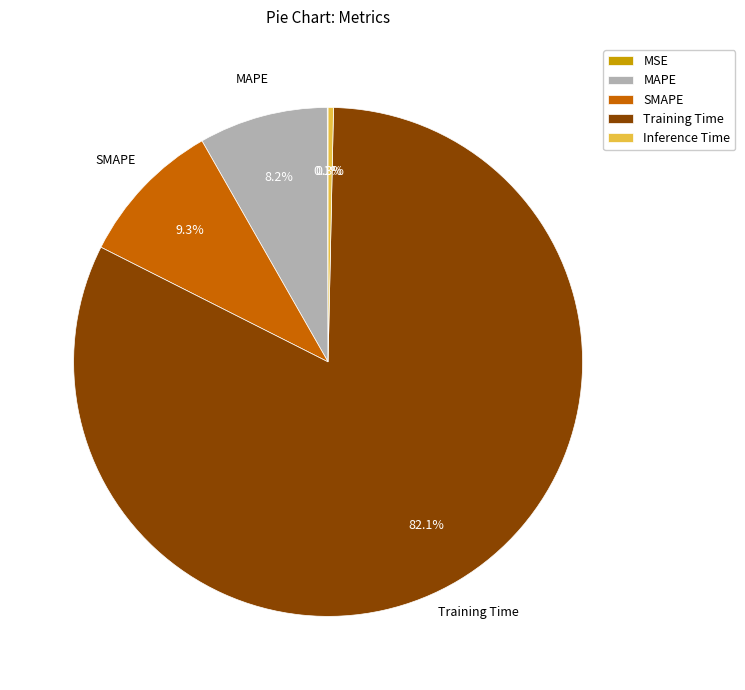

Which has a higher value, SMAPE or Inference Time?

SMAPE